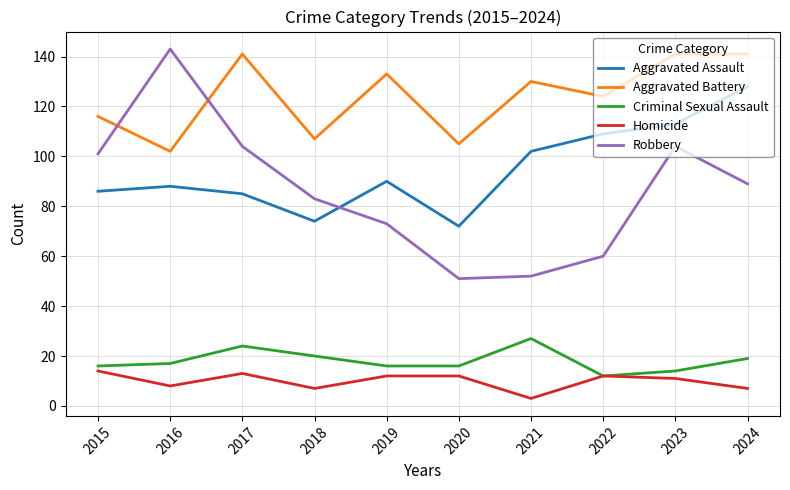

Which series has the largest range (max minus min)?

Robbery